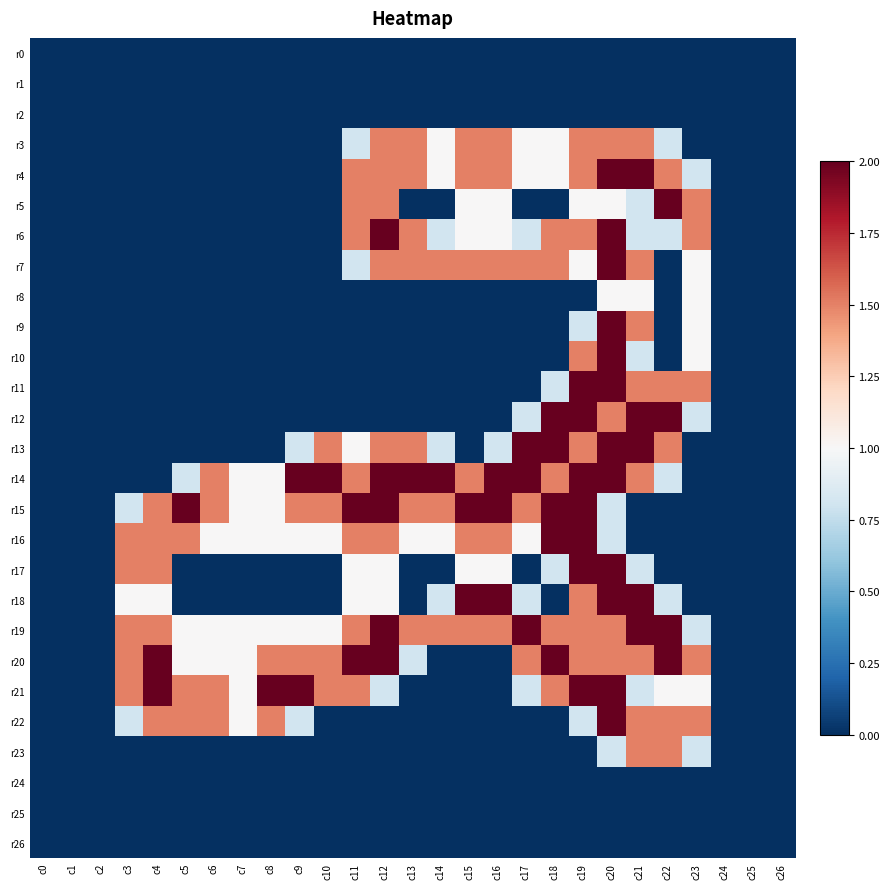

At which category is the sum across all series the highest?

c20